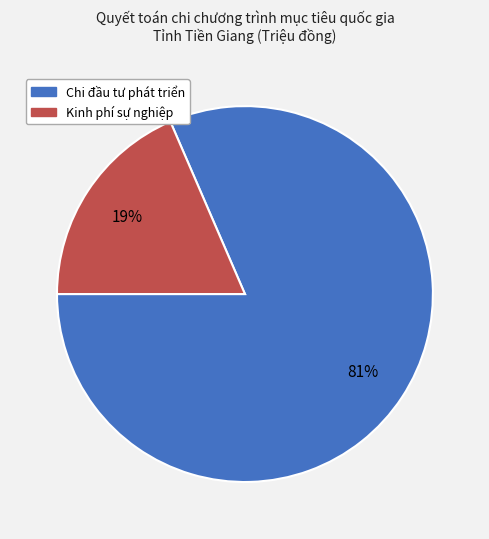

What percentage is the Kinh phí sự nghiệp slice, to the nearest percent?

19%